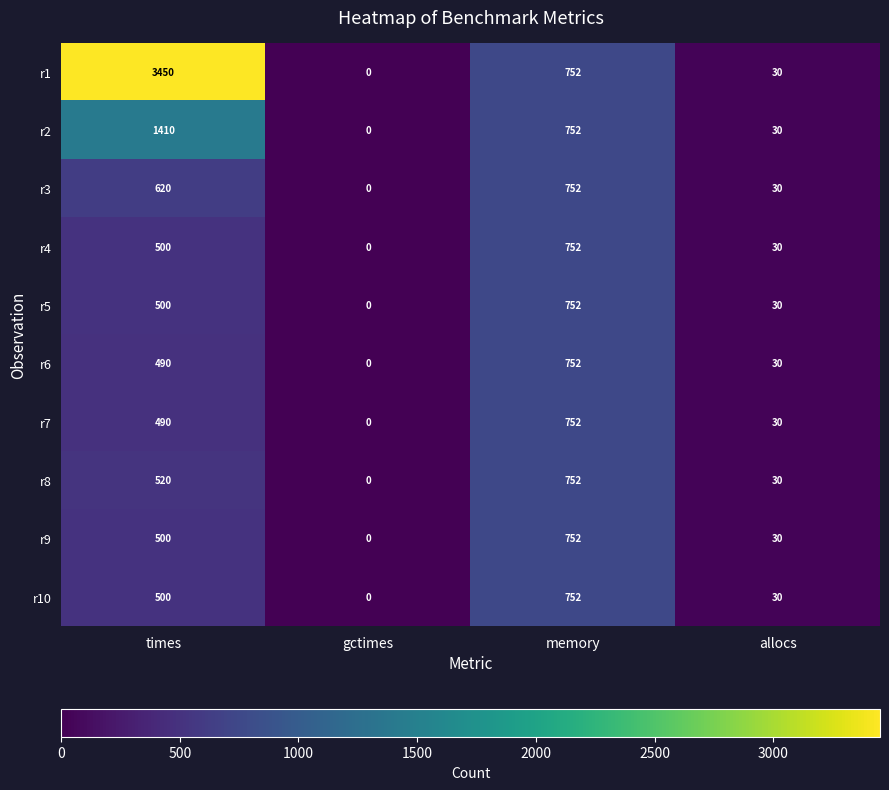

What is the sum of all r10 values?

1282